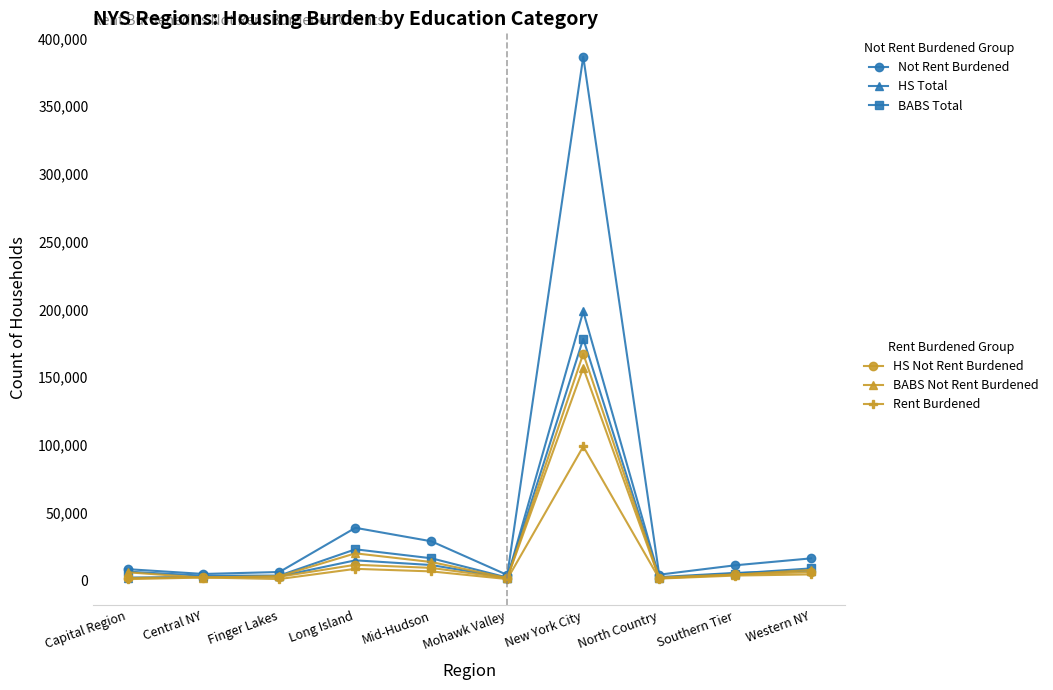

What is the maximum value shown in the chart?

386512